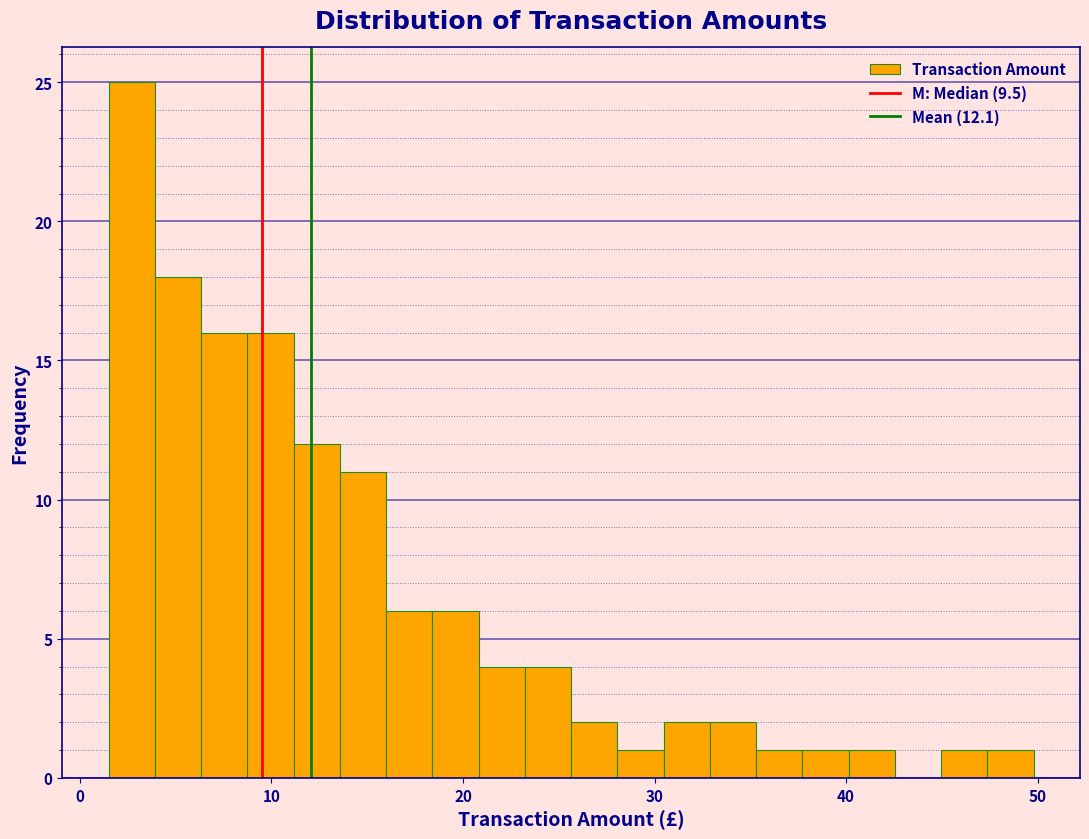

Around what value on the x-axis is the tallest bar? Give the approximate position of its centre, as read against the axis.

3